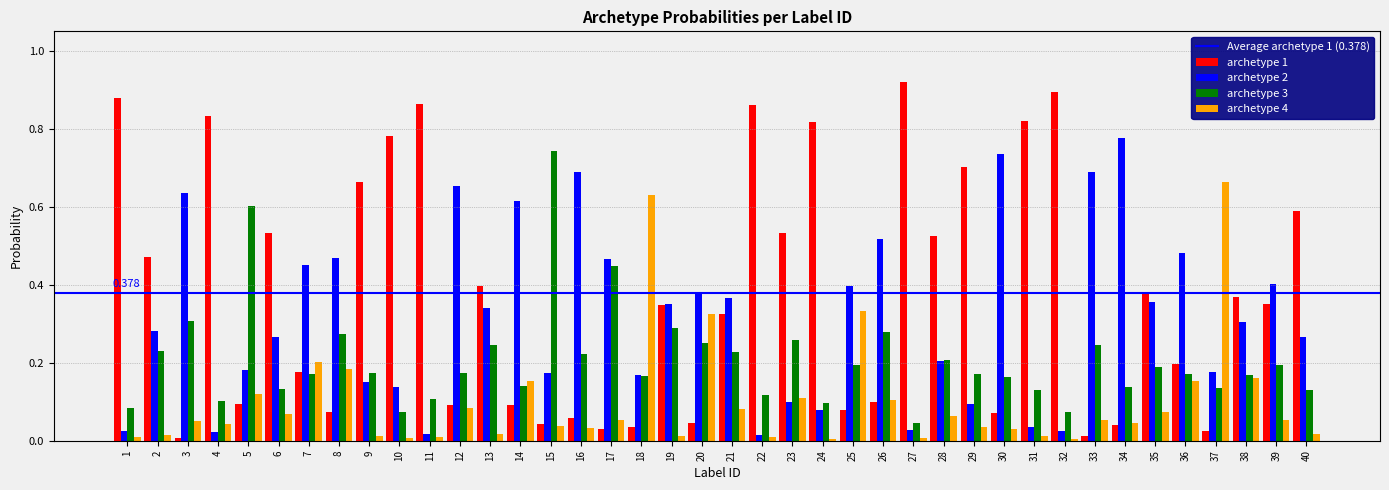

Is the value of archetype 2 at 16 greater than the value of archetype 4 at 31?

Yes